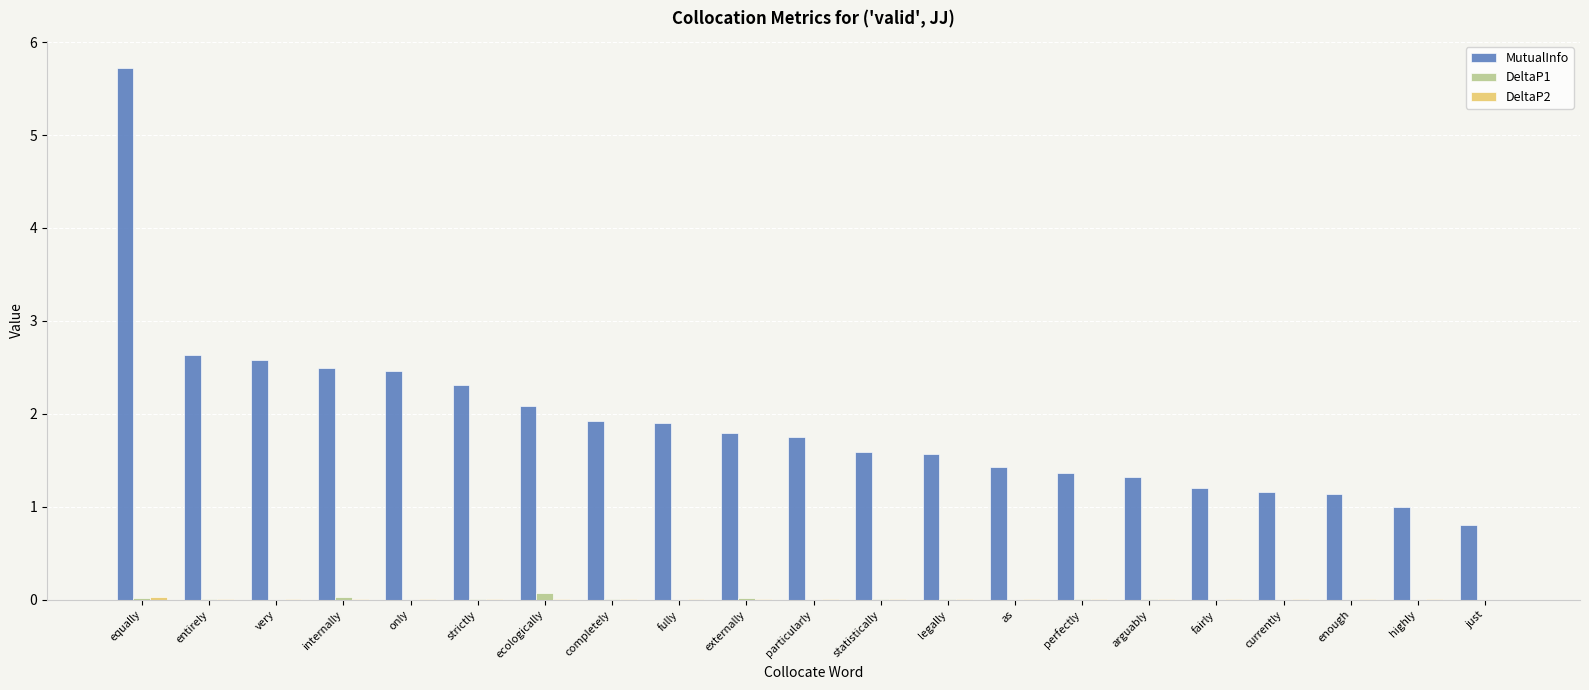

What is the difference between the MutualInfo values at equally and entirely?

3.1